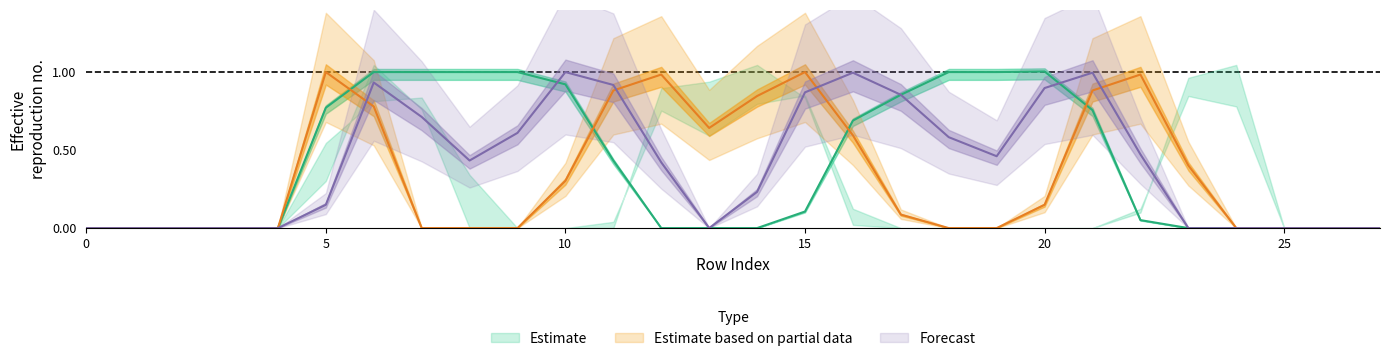

Between 25 and 10, which is larger?

10